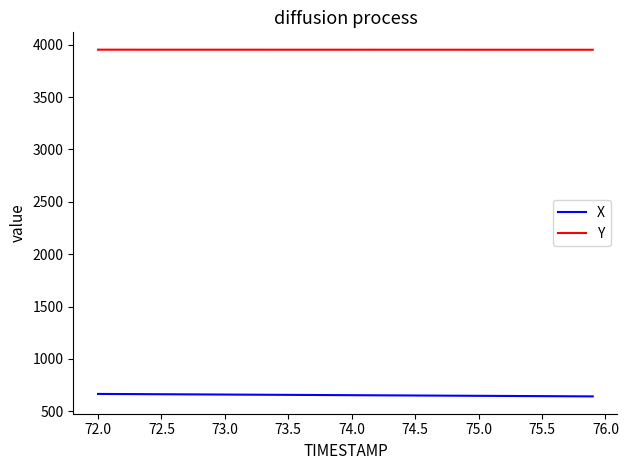

True or false: X and Y intersect in this chart.

False